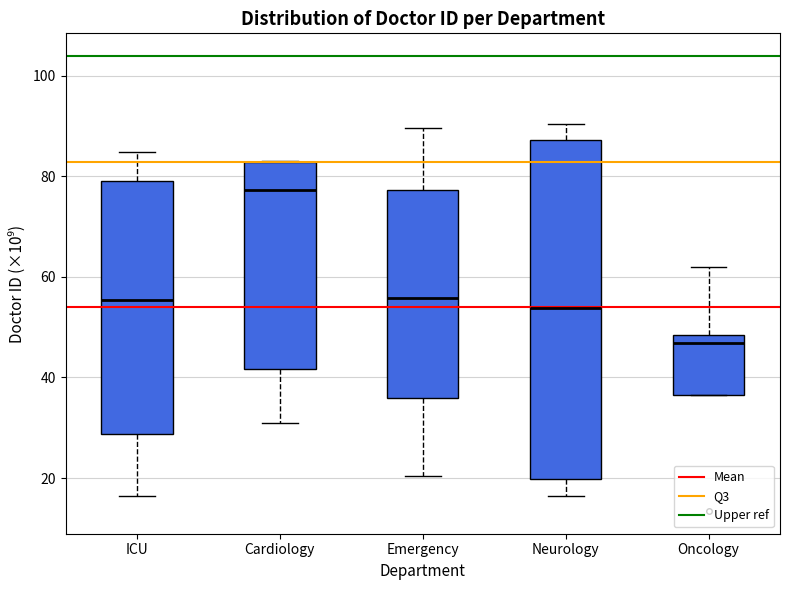

Where does the upper whisker of the box for Oncology end on the y-axis? The values are not printed on the chart, so give them approximately, as read against the axis.

62